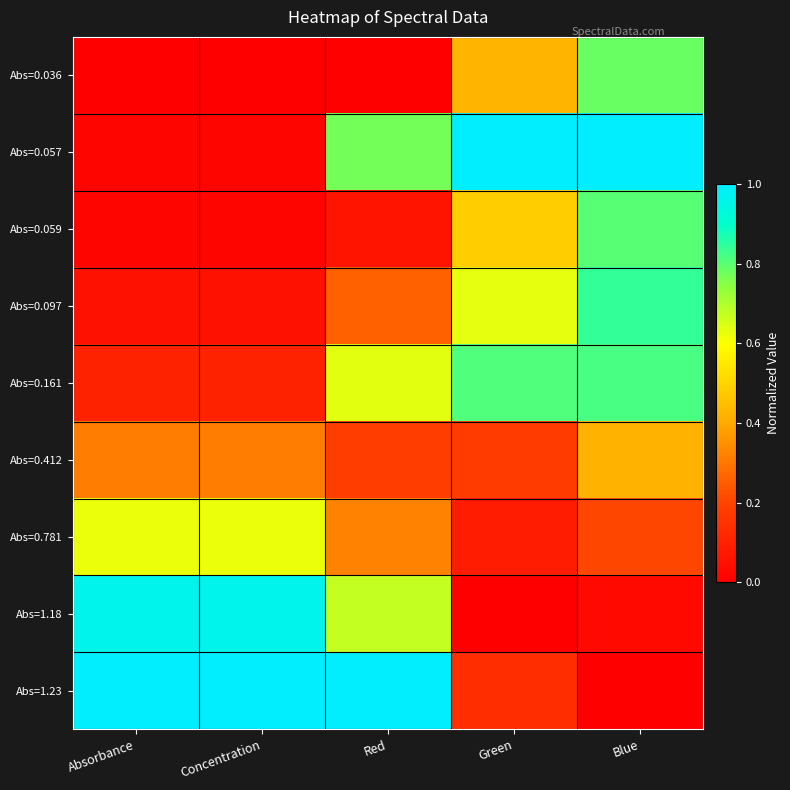

Reading right to left, transcribe all the data shown in this chart.

Abs=0.036: Blue=0.8	Green=0.4	Red=0.0	Concentration=0.0	Absorbance=0.0
Abs=0.057: Blue=1.0	Green=1.0	Red=0.8	Concentration=0.0	Absorbance=0.0
Abs=0.059: Blue=0.8	Green=0.5	Red=0.1	Concentration=0.0	Absorbance=0.0
Abs=0.097: Blue=0.8	Green=0.6	Red=0.3	Concentration=0.1	Absorbance=0.1
Abs=0.161: Blue=0.8	Green=0.8	Red=0.6	Concentration=0.1	Absorbance=0.1
Abs=0.412: Blue=0.4	Green=0.2	Red=0.2	Concentration=0.3	Absorbance=0.3
Abs=0.781: Blue=0.2	Green=0.1	Red=0.3	Concentration=0.6	Absorbance=0.6
Abs=1.18: Blue=0.0	Green=0.0	Red=0.7	Concentration=1.0	Absorbance=1.0
Abs=1.23: Blue=0.0	Green=0.1	Red=1.0	Concentration=1.0	Absorbance=1.0